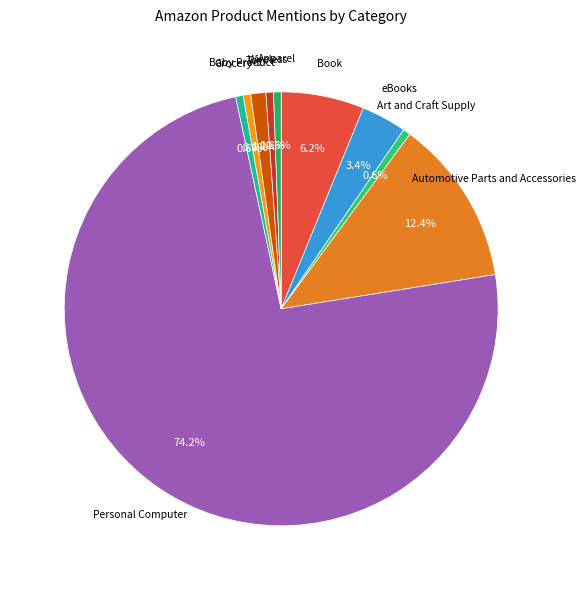

How many slices are in this pie chart?

10